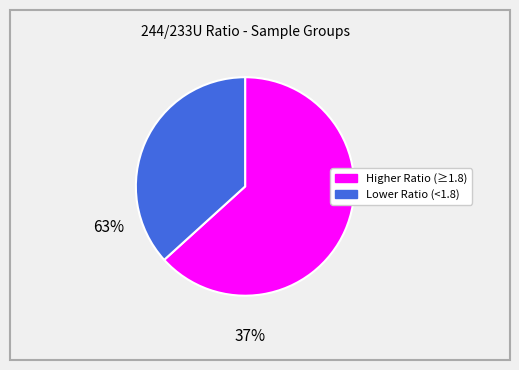

Is there any slice that represents more than half of the pie?

Yes